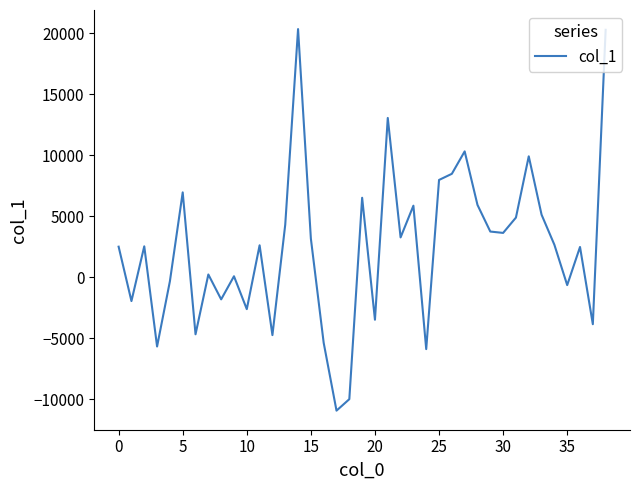

What is the greatest value displayed?

20360.2